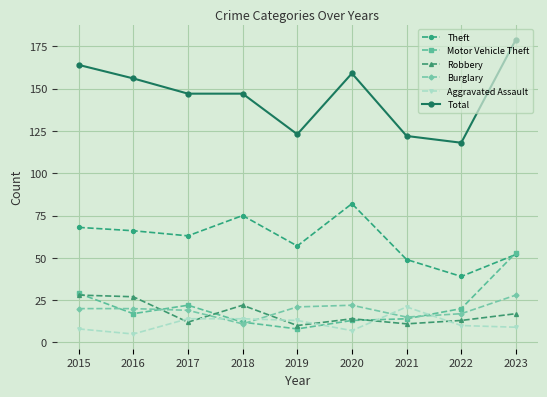

How many interior local valleys does the Theft series have?

3